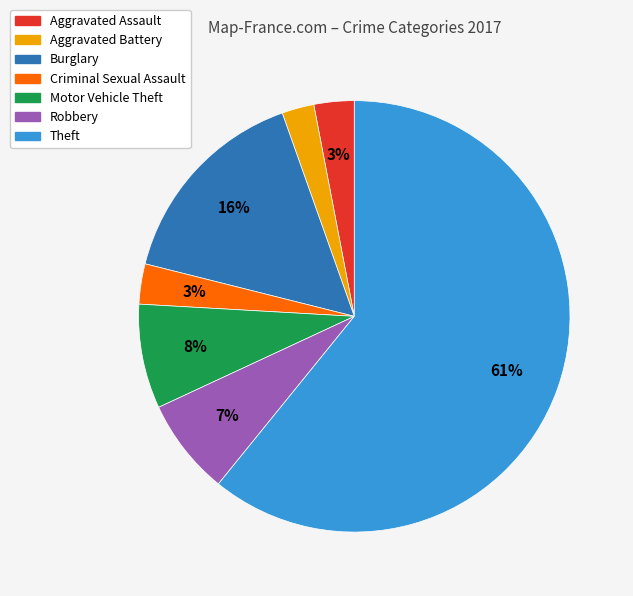

Between Criminal Sexual Assault and Burglary, which is larger?

Burglary